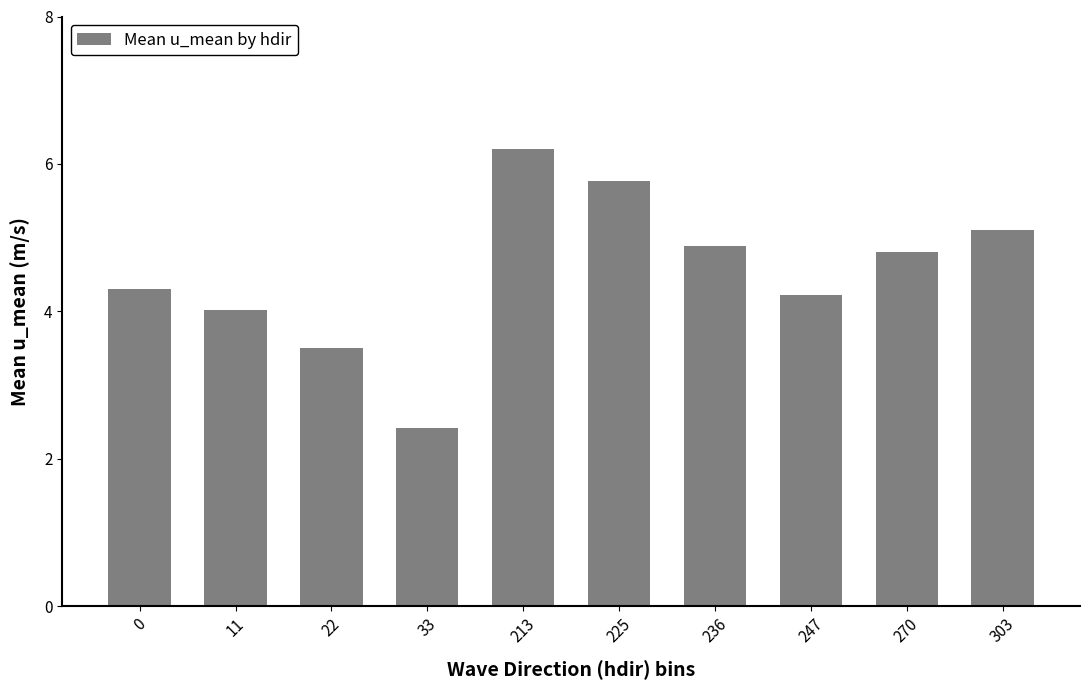

Reading right to left, what are all the values shown in this chart?

5.1	4.8	4.2	4.9	5.8	6.2	2.4	3.5	4.0	4.3